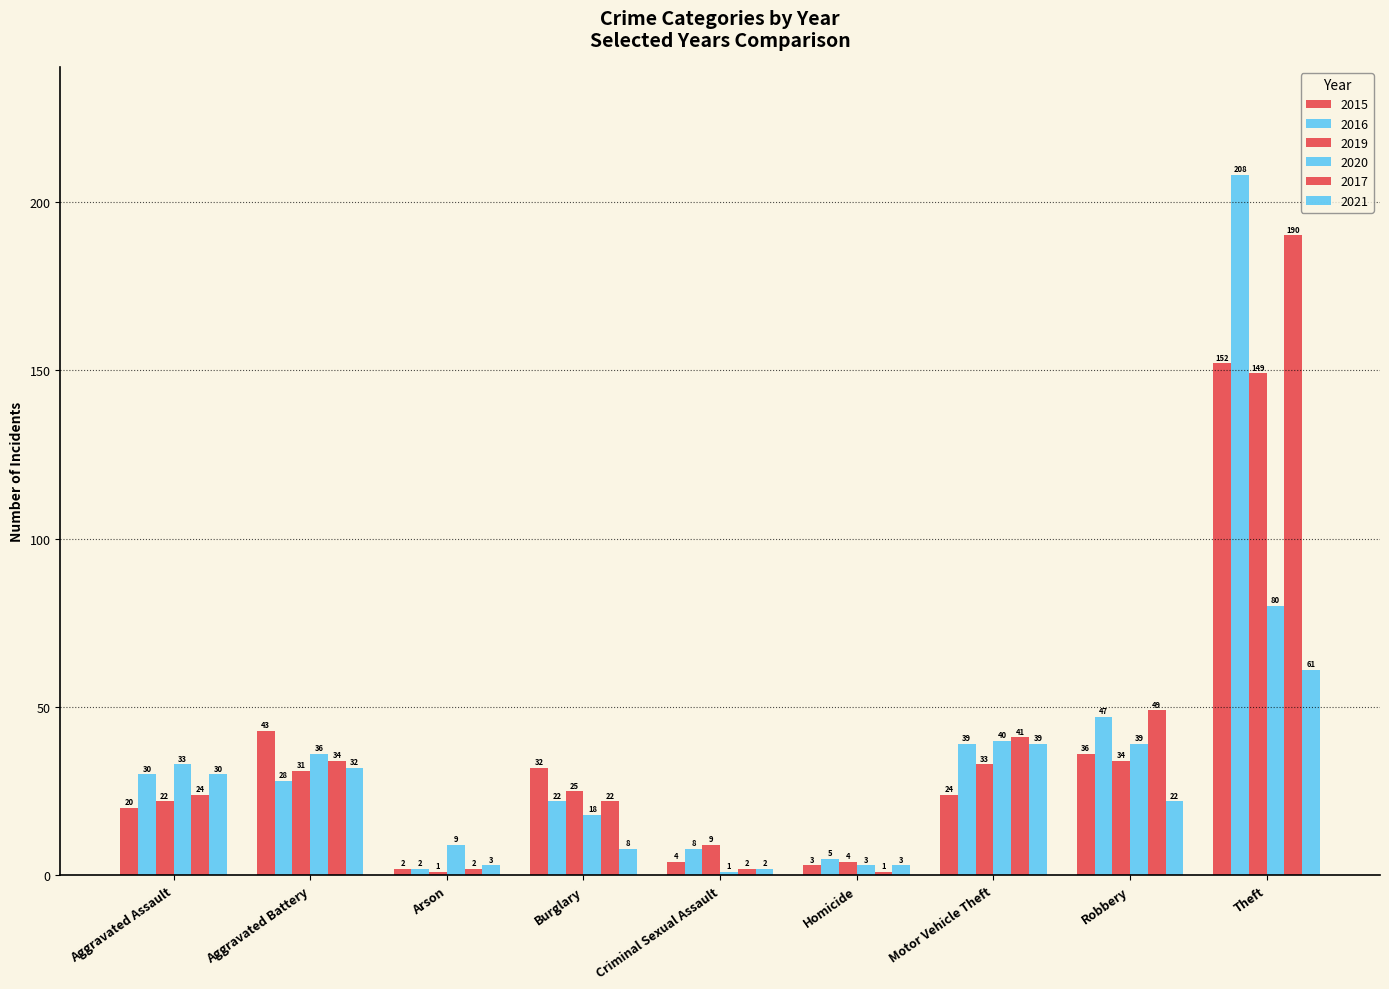

How many bars are there in total?

54